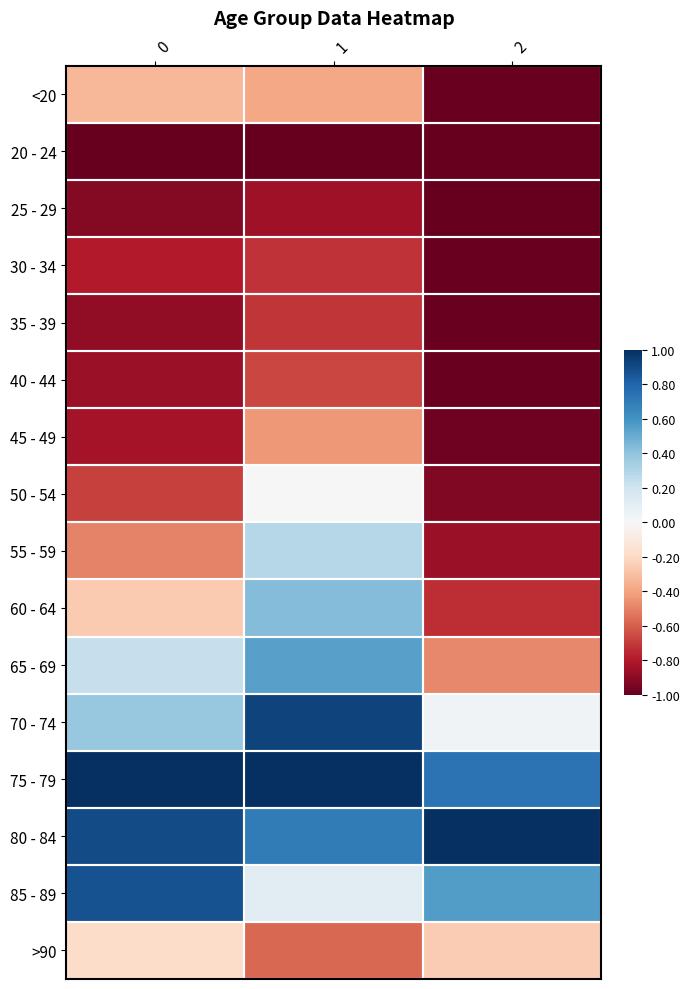

Which series has the largest range (max minus min)?

60 - 64